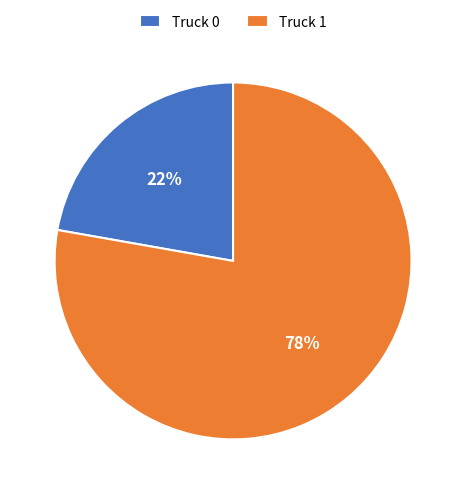

The Truck 0 slice represents 22% of the pie. True or false?

True